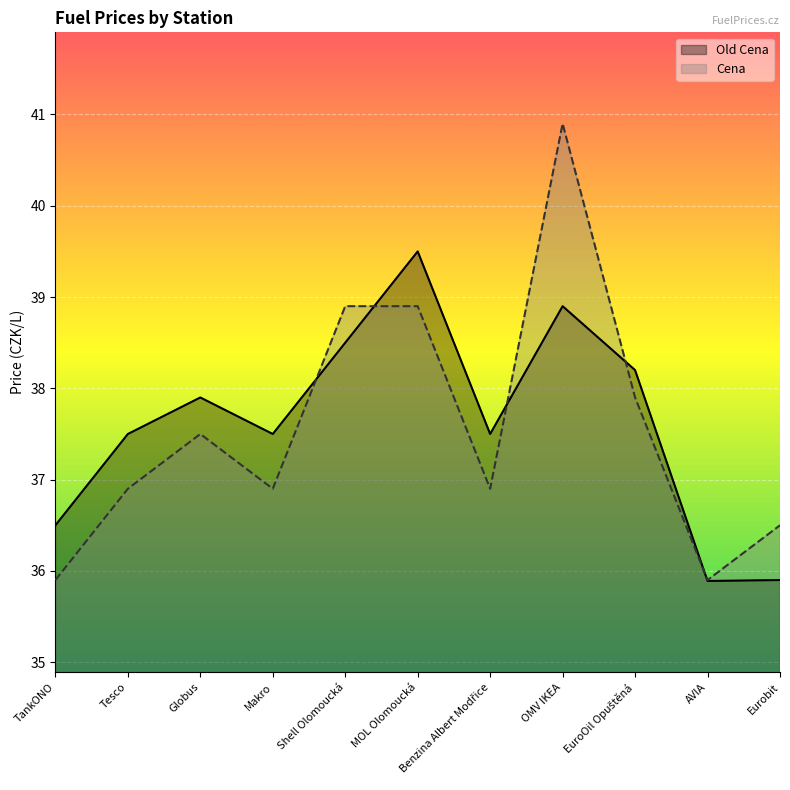

How many intersections are there between Cena and Old Cena?

5